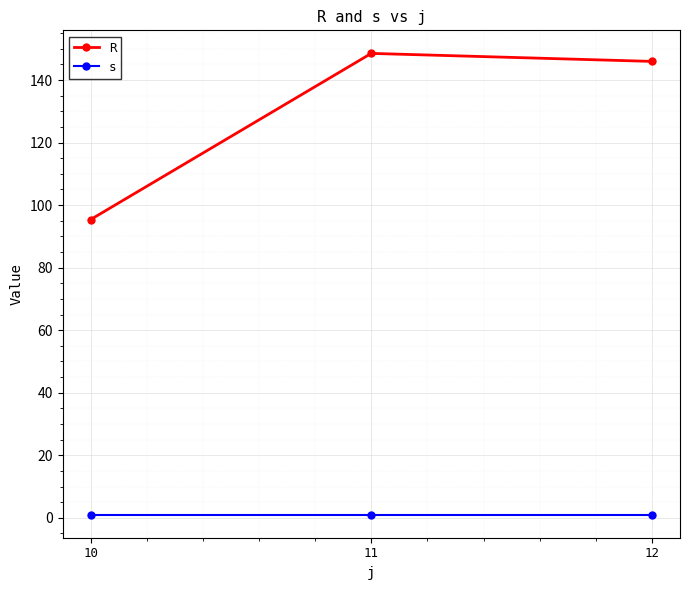

Reading left to right, list all the values displayed in this chart.

R: 10=95.4	11=148.5	12=145.9
s: 10=1.0	11=1.0	12=1.0